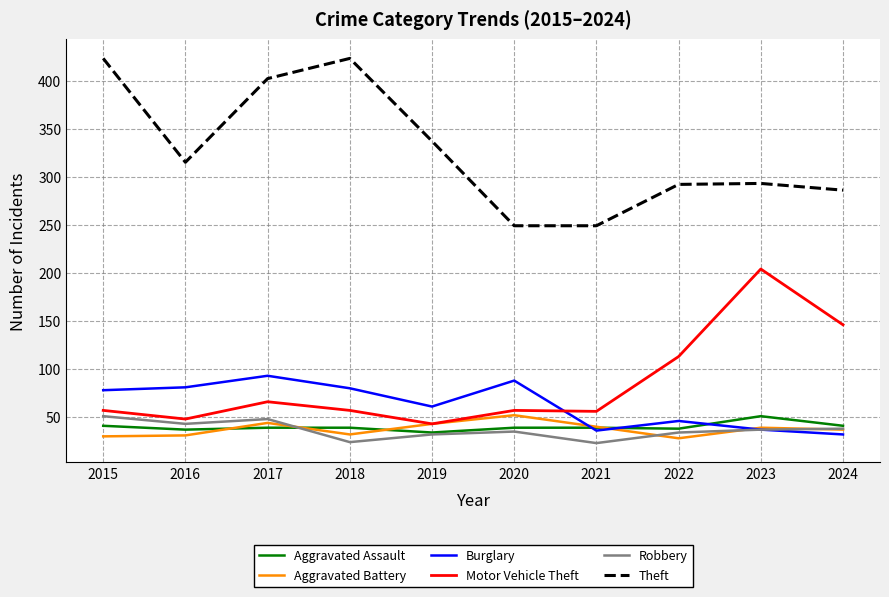

True or false: Motor Vehicle Theft has a value of 148 at 2022.

False